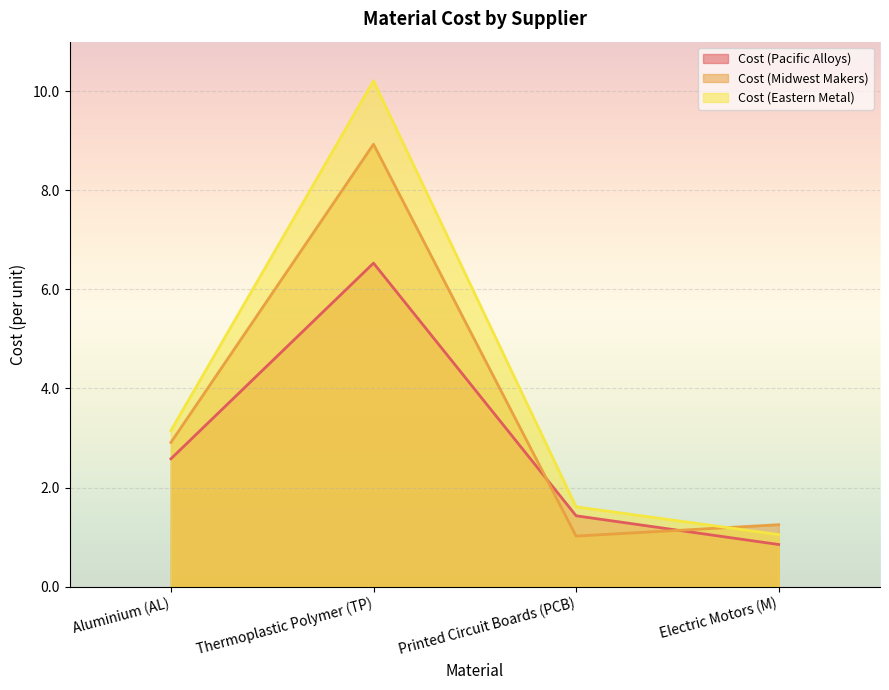

Which series has the largest total across all categories?

Cost (Eastern Metal)